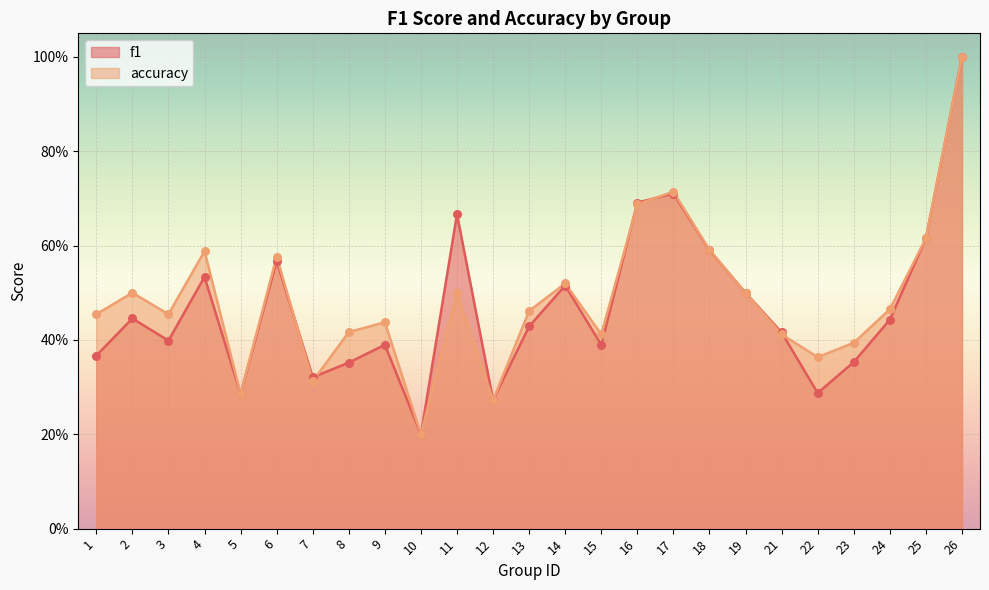

At how many categories does at least one series exceed 0?

25